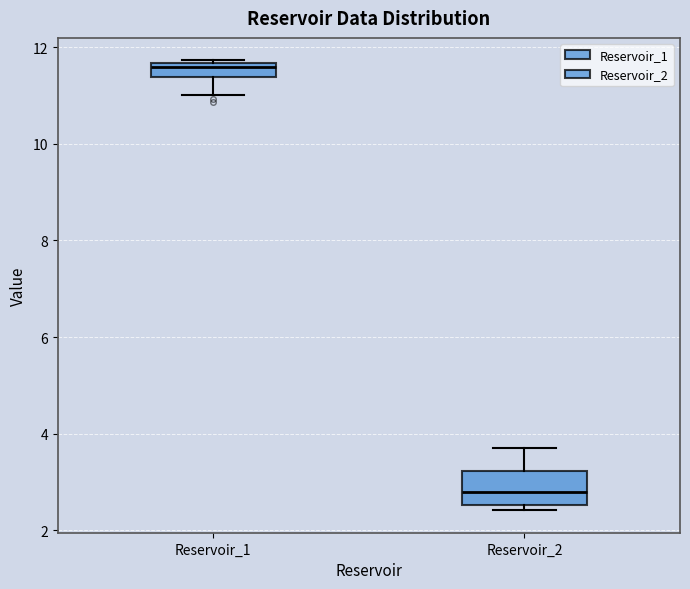

Which box's median line is the highest?

Reservoir_1